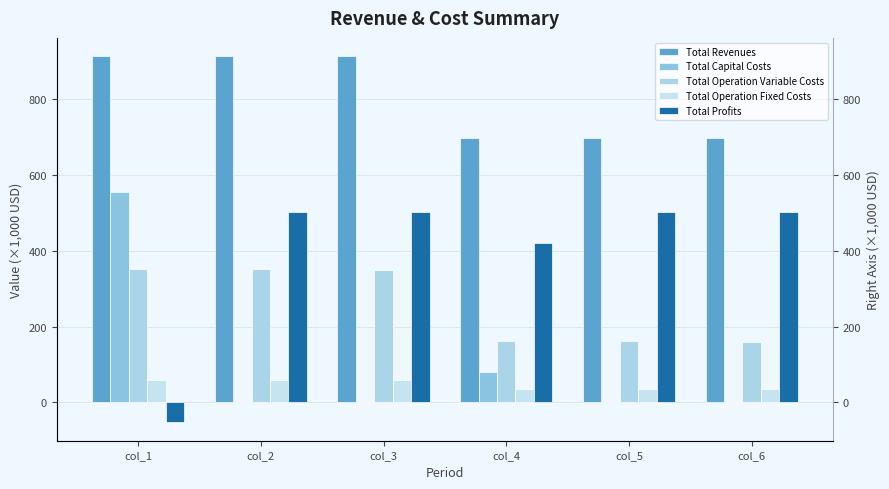

True or false: Total Revenues has a value of 1024.6 at col_5.

False